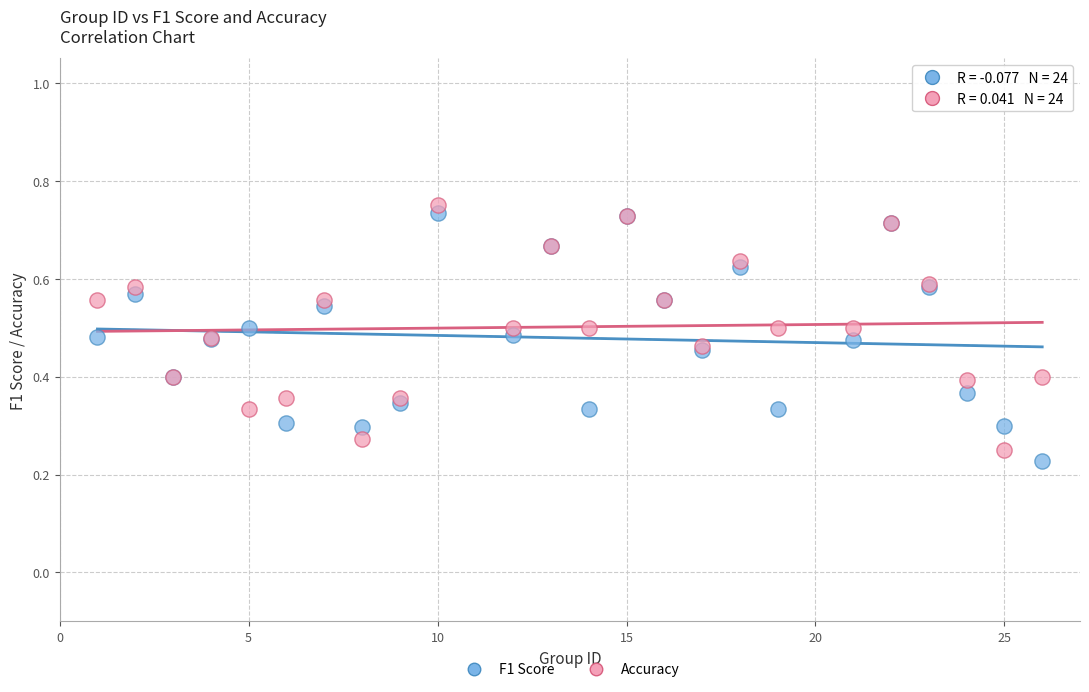

What are all the series names shown in the legend?

F1 Score, Accuracy